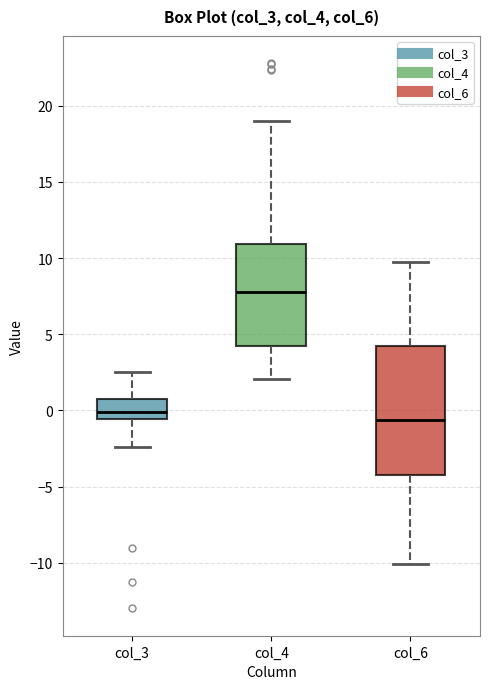

Which box's median line is the highest?

col_4